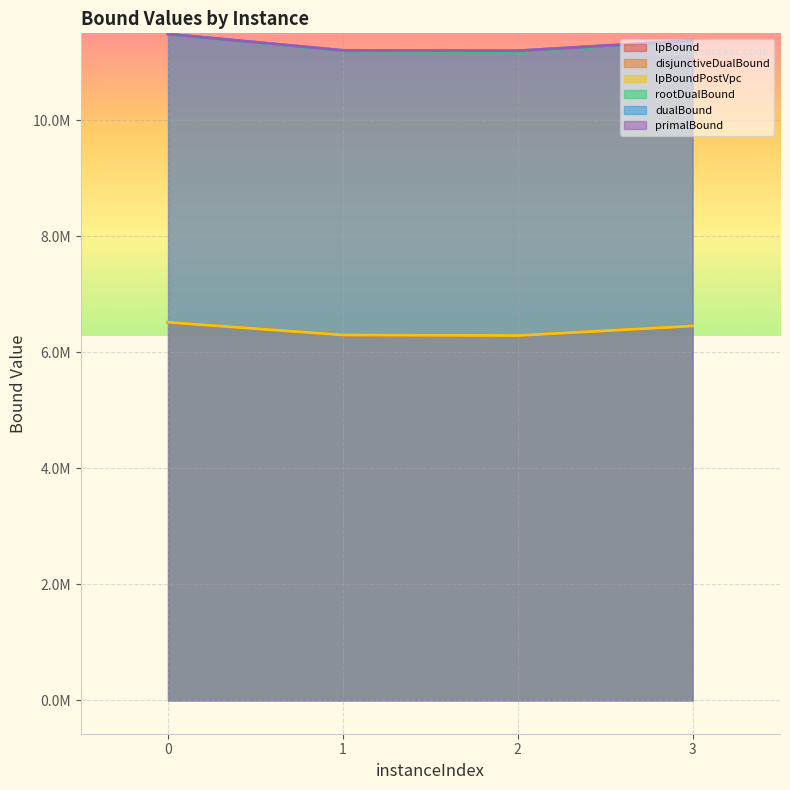

Does the chart display data point markers on the line(s)?

No